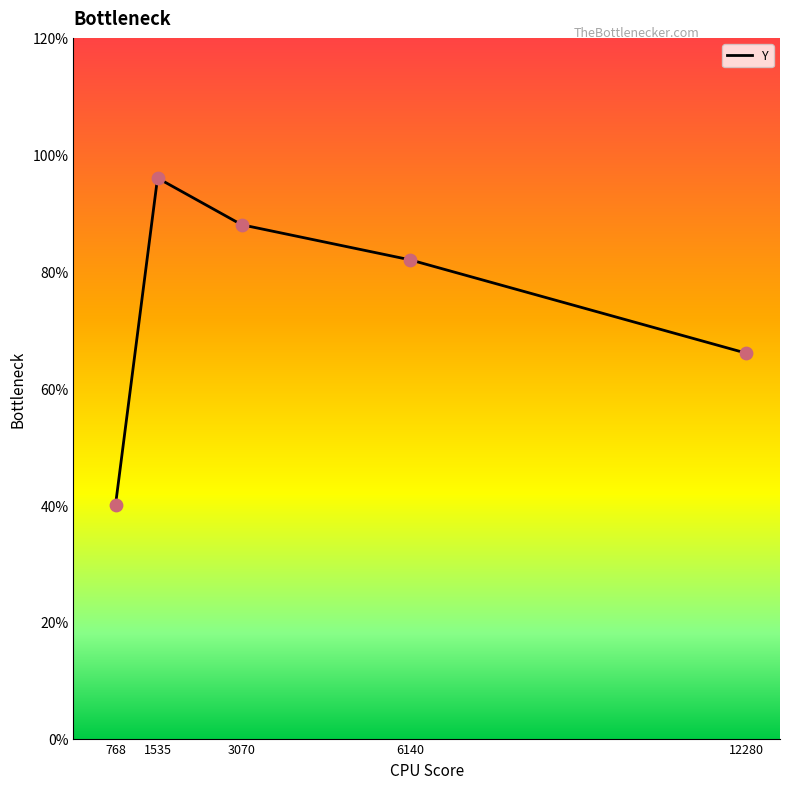

What is the change in value from 1535 to 3070?

-0.4